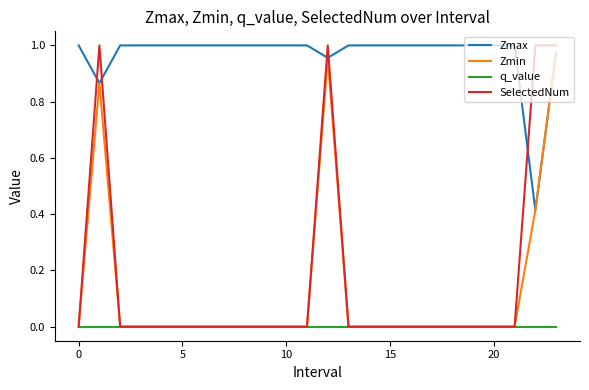

Does the chart display data point markers on the line(s)?

No